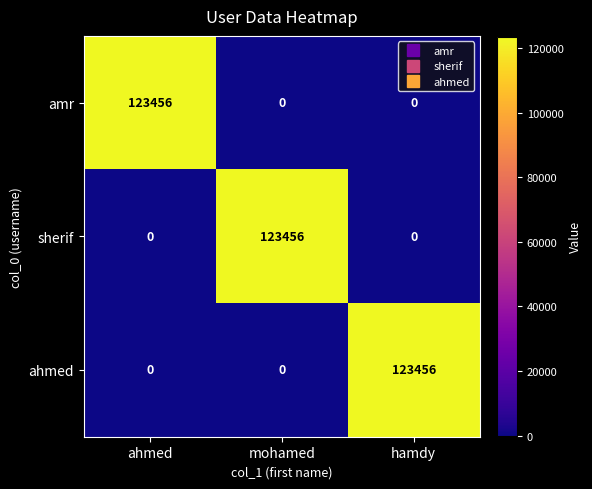

Reading left to right, extract all data points from this chart.

amr: ahmed=123456	mohamed=0	hamdy=0
sherif: ahmed=0	mohamed=123456	hamdy=0
ahmed: ahmed=0	mohamed=0	hamdy=123456